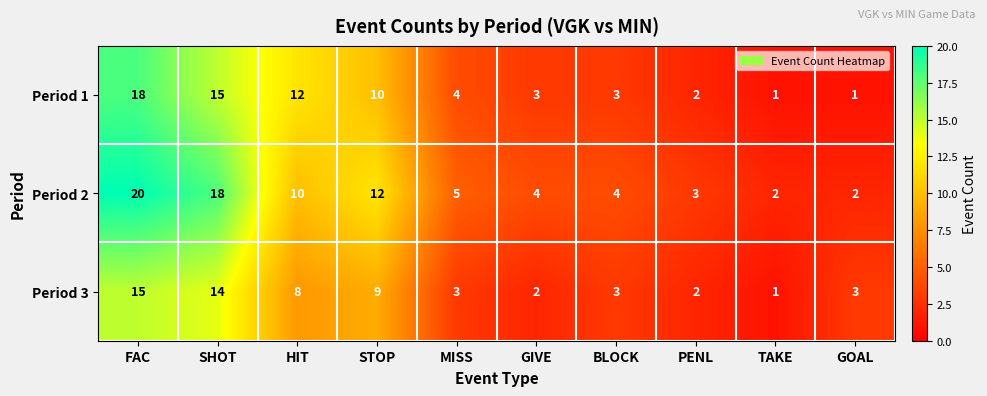

List the series in order of their overall mean, highest first.

Period 2, Period 1, Period 3